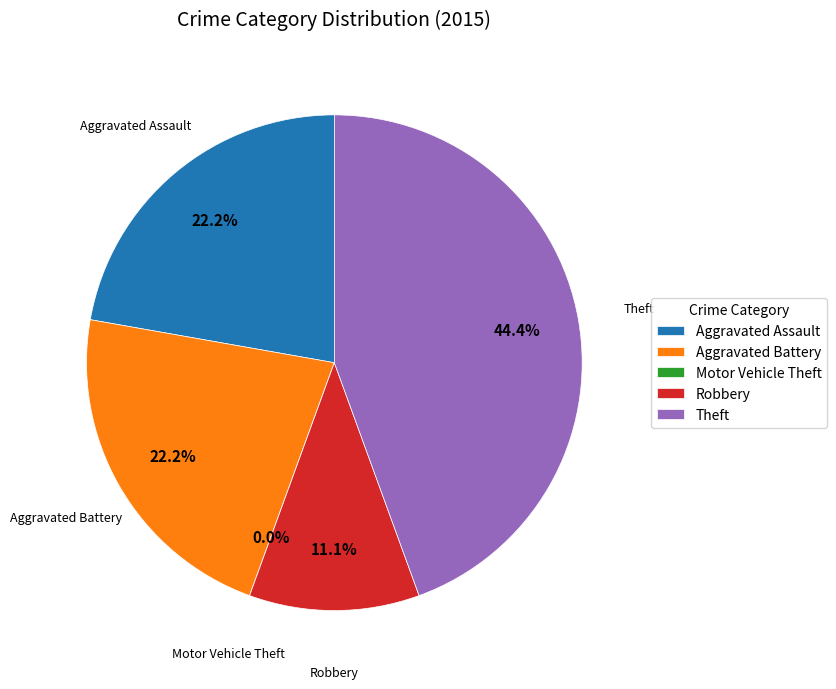

True or false: Aggravated Assault accounts for 22% of the total.

True